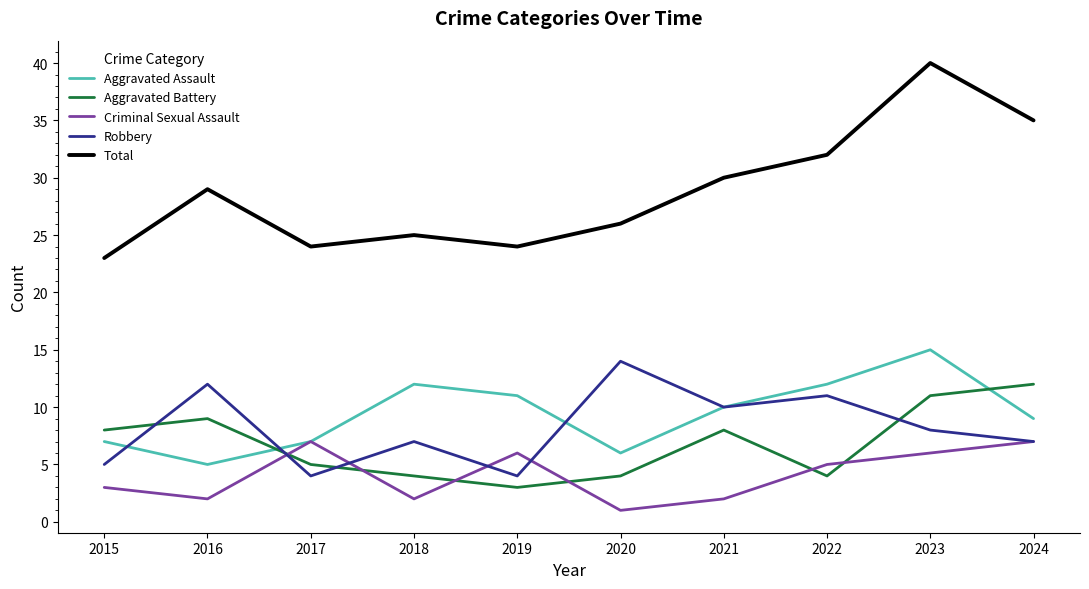

True or false: Robbery and Aggravated Battery intersect in this chart.

True